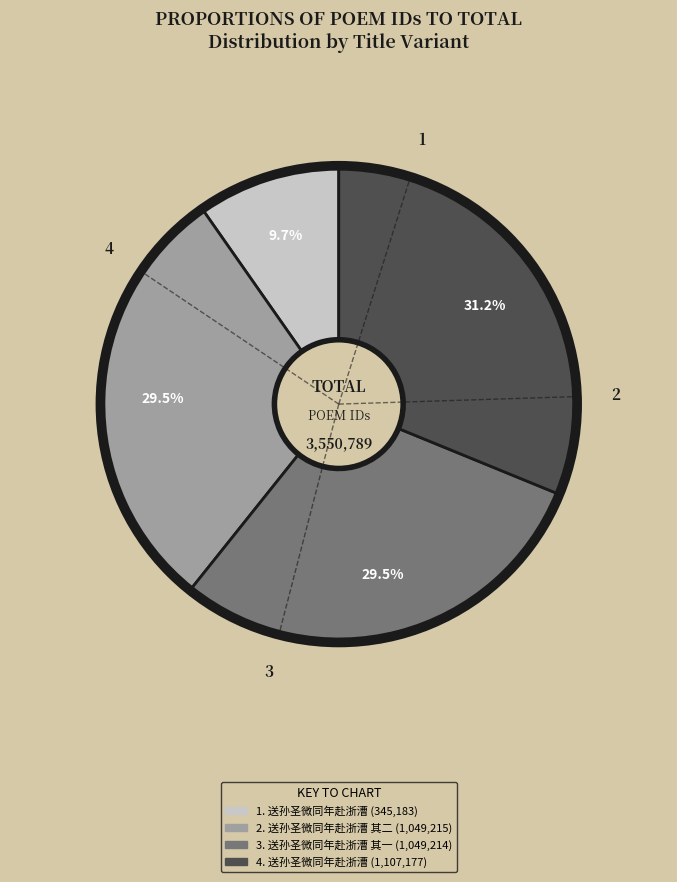

Is there any slice that represents more than half of the pie?

No